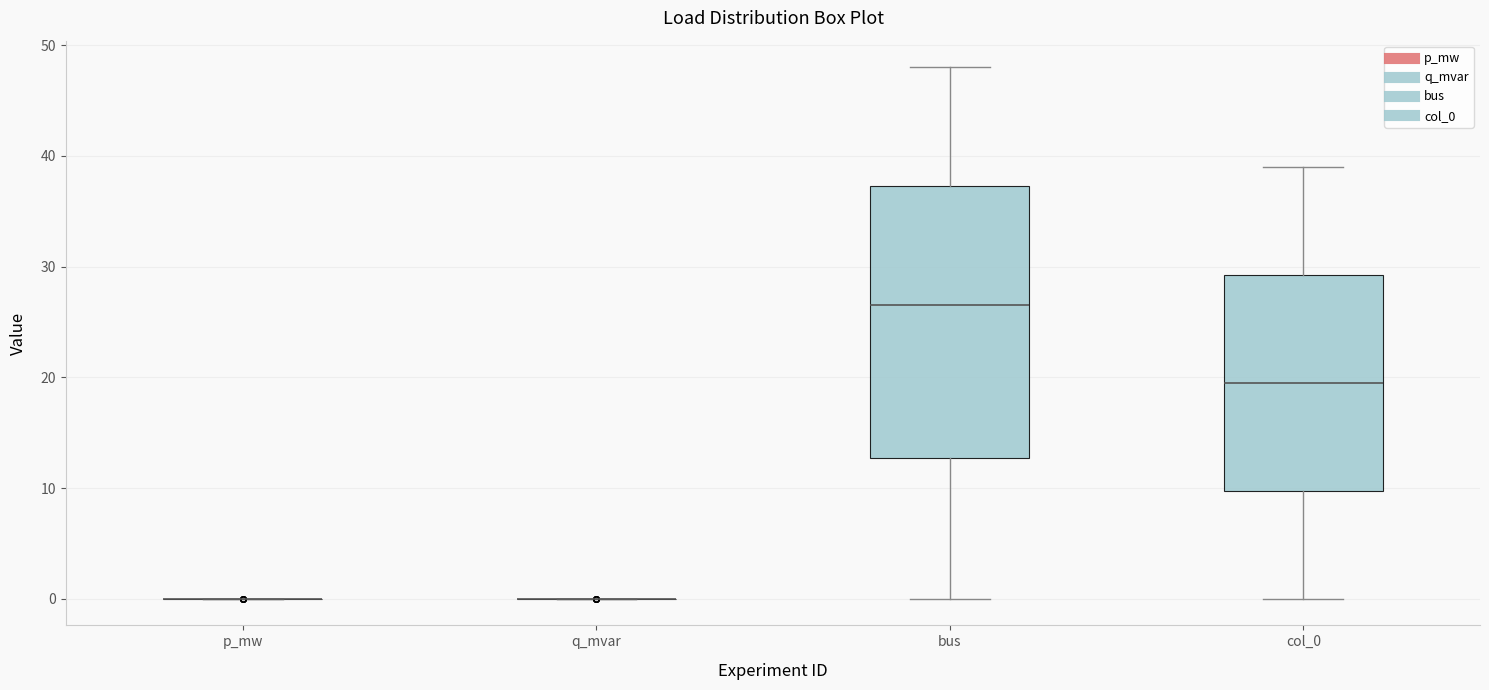

Reading left to right, transcribe this box plot: for each box, give where its median line is, the range the box spans, and where its two whiskers end, as read against the y-axis. The values are not printed on the chart, so give them approximately, as read against the axis.

p_mw: box collapsed to a line at 0, whiskers 0 to 0
q_mvar: box collapsed to a line at 0, whiskers 0 to 0
bus: median 27, box 13 to 37, whiskers 0 to 48
col_0: median 20, box 10 to 29, whiskers 0 to 39